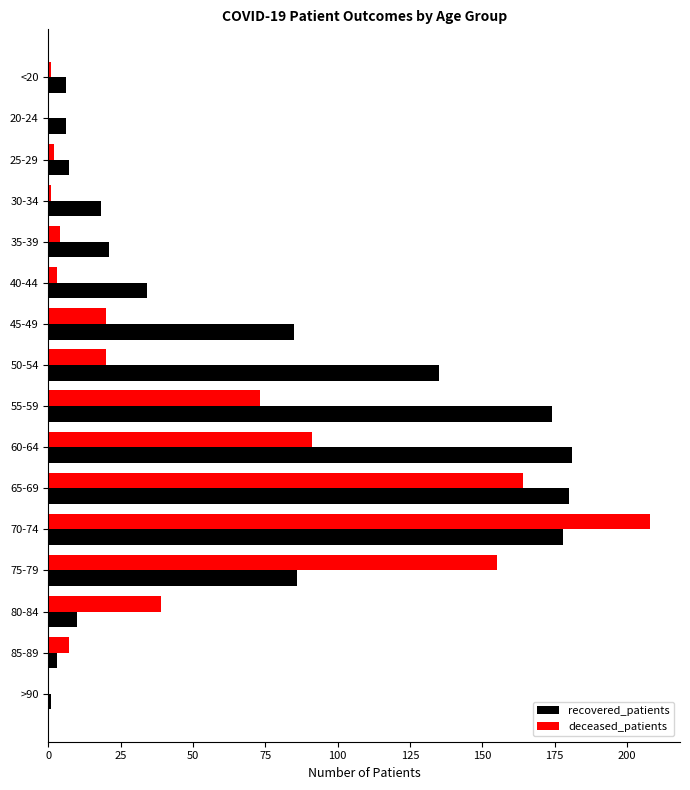

What is the greatest value displayed?

208